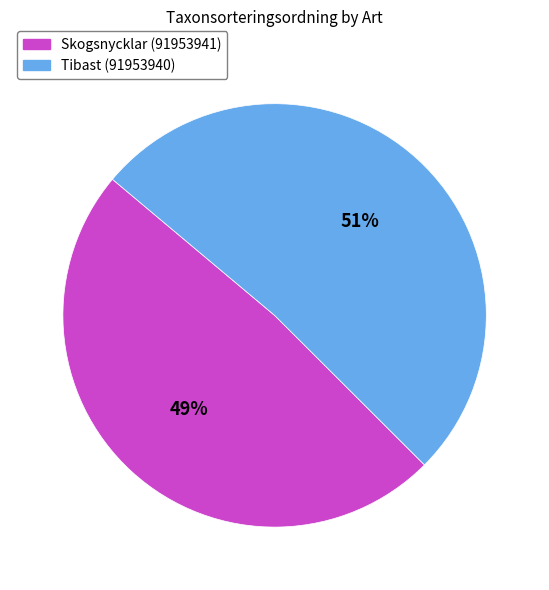

Do Skogsnycklar (91953941) and Tibast (91953940) together represent more than half of the pie?

Yes